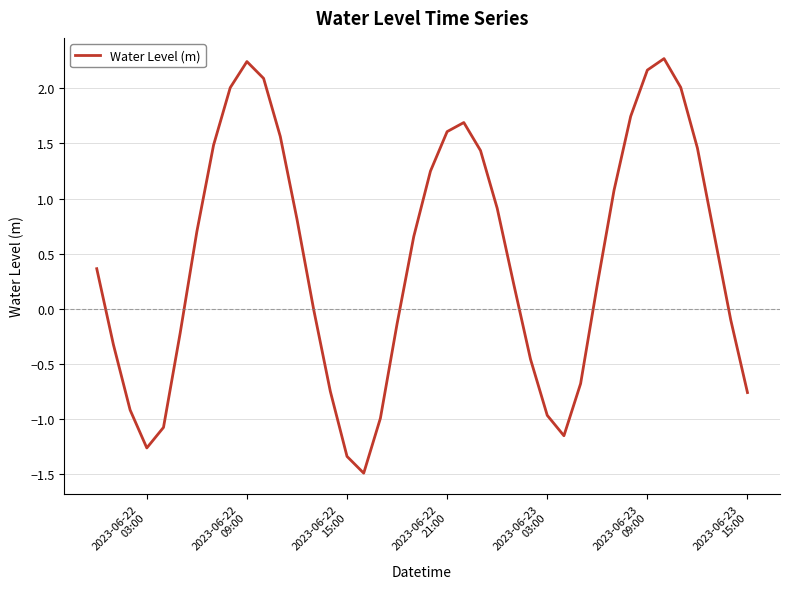

How many interior local valleys (lower than both neighbors) does the data have?

3